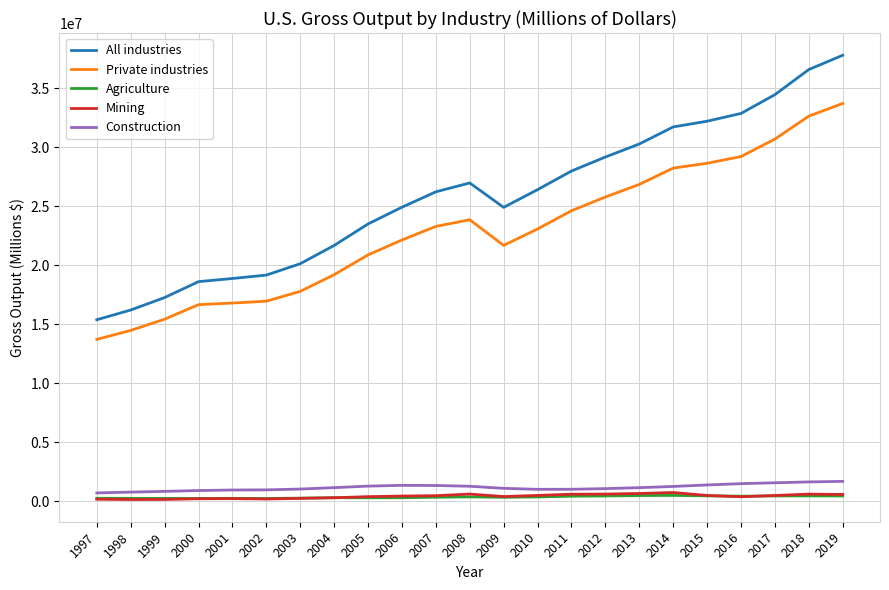

Between 2005 and 2011, which series saw the biggest shift?

All industries